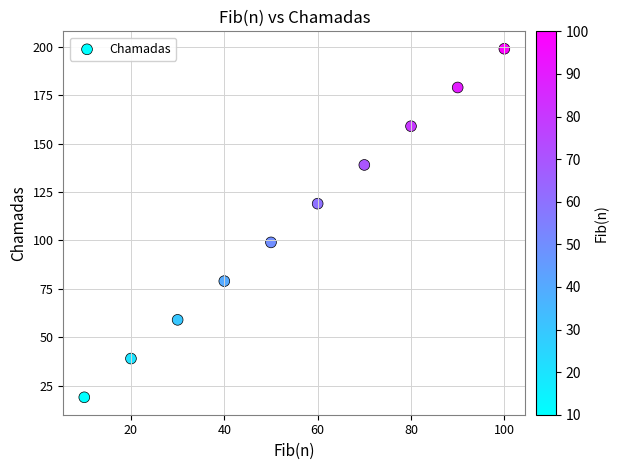

What is the average Y value?

109